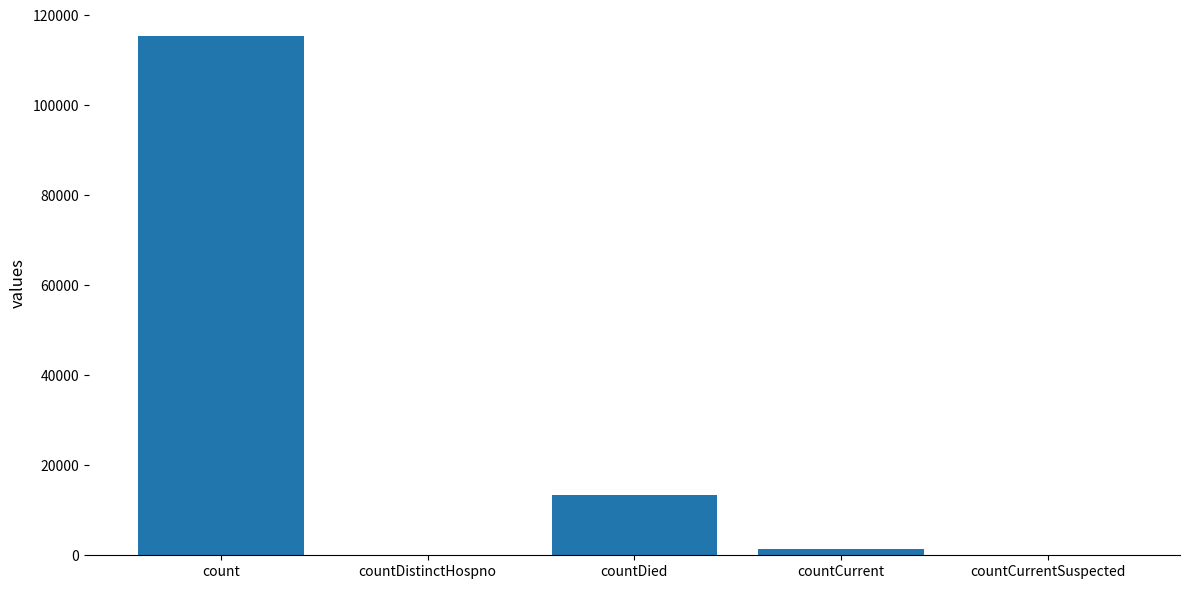

Where is the data nearest to the value 57689?

countDied